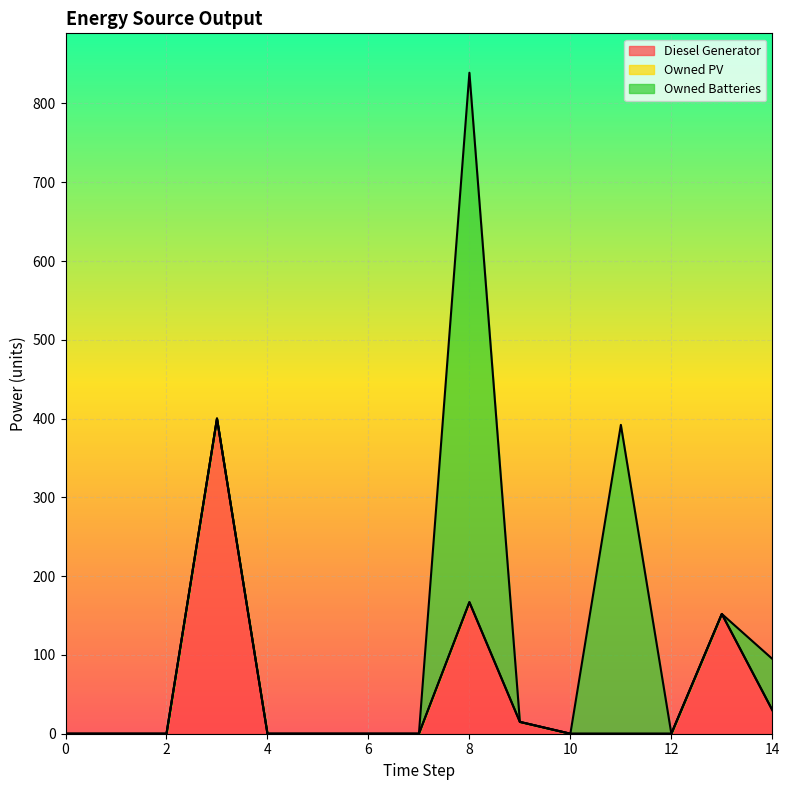

Which label corresponds to the largest value in the chart?

8